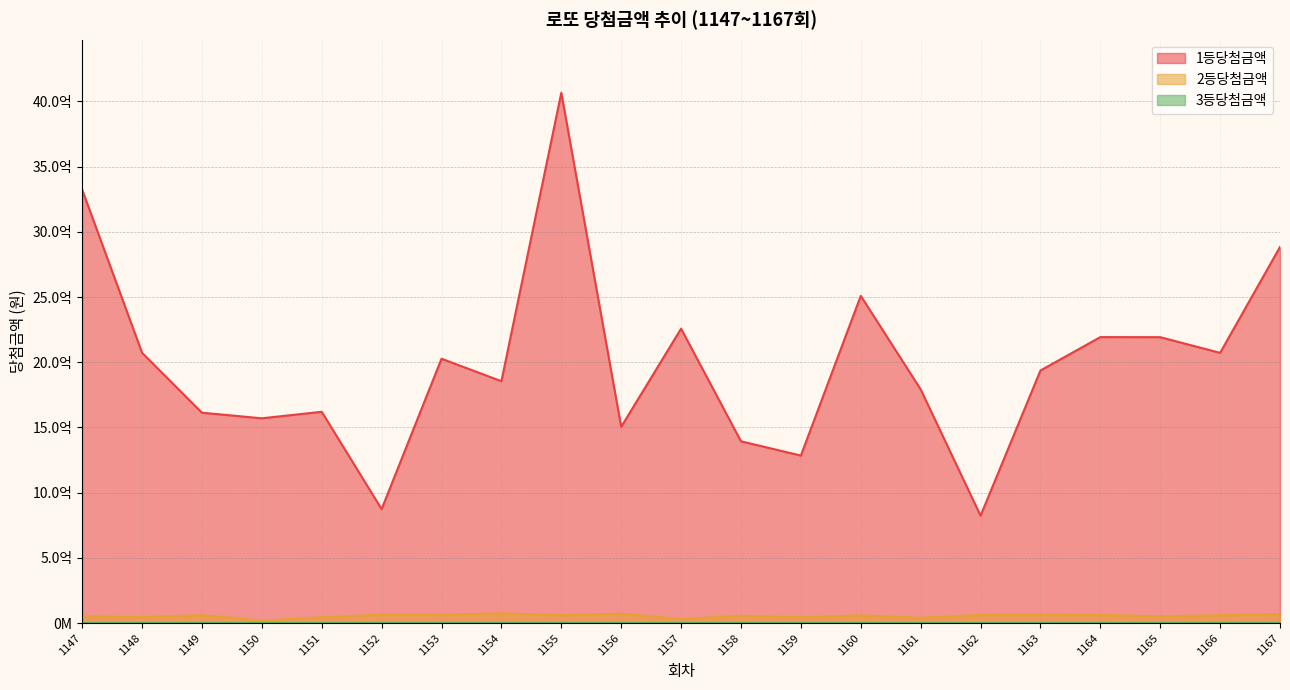

Rank the categories by 2등당첨금액 value from lowest to highest.

1150, 1157, 1161, 1159, 1151, 1148, 1165, 1147, 1158, 1160, 1166, 1155, 1149, 1164, 1162, 1153, 1152, 1163, 1167, 1156, 1154